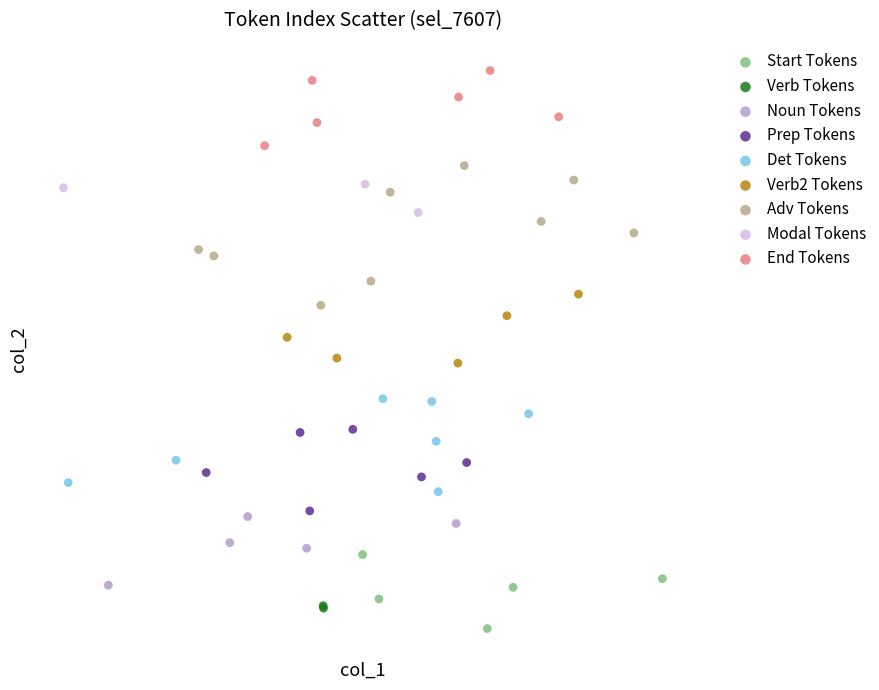

Which series reaches the maximum Y coordinate?

End Tokens